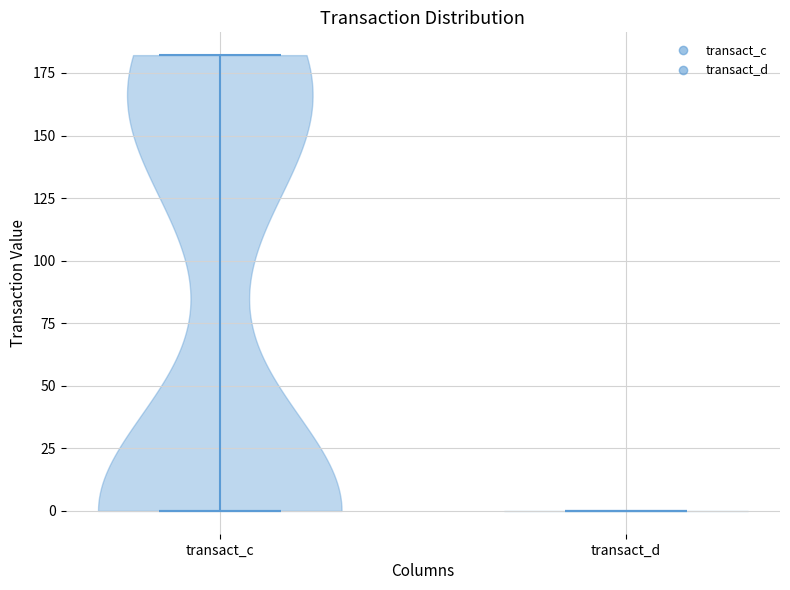

Reading left to right, read every violin against the y-axis: where its median line is, and the lowest and highest points it reaches. The values are not printed on the chart, so give them approximately, as read against the axis.

transact_c: median line 0, lowest point 0, highest point 180
transact_d: median line 0, lowest point 0, highest point 0